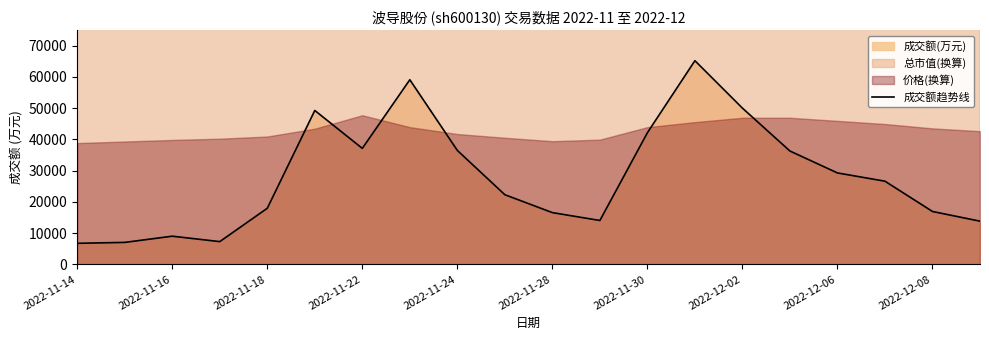

At which category does the chart reach its minimum across all series?

2022-11-14